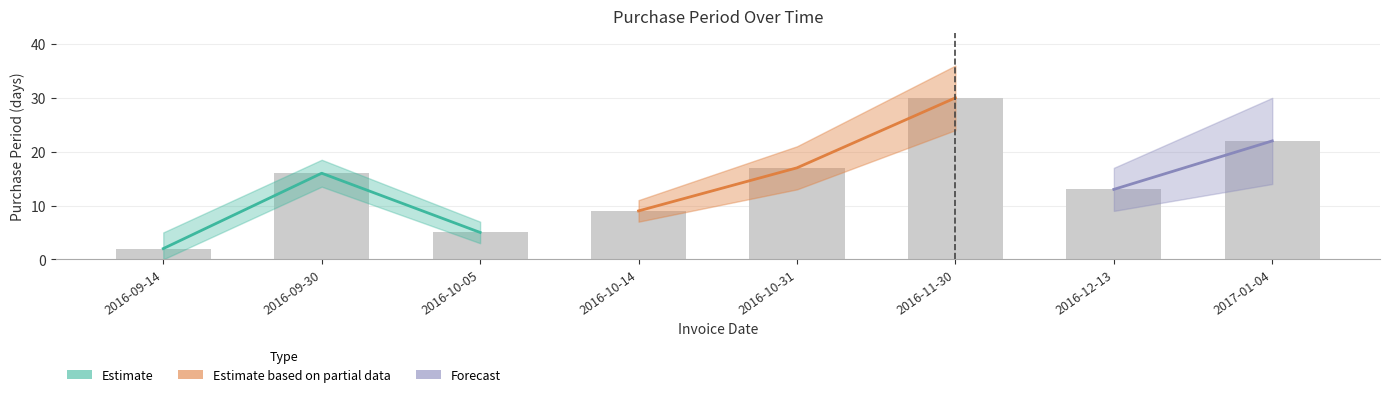

Rank the categories by value from lowest to highest.

2016-09-14, 2016-10-05, 2016-10-14, 2016-12-13, 2016-09-30, 2016-10-31, 2017-01-04, 2016-11-30